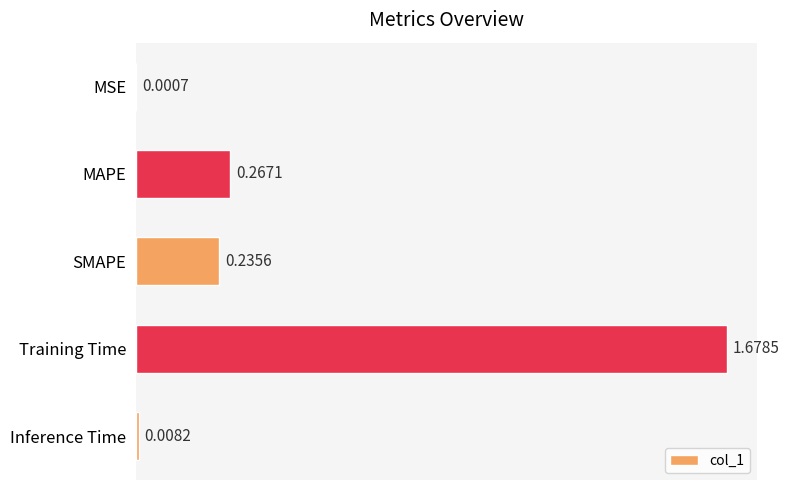

Which has a higher value, SMAPE or MAPE?

MAPE